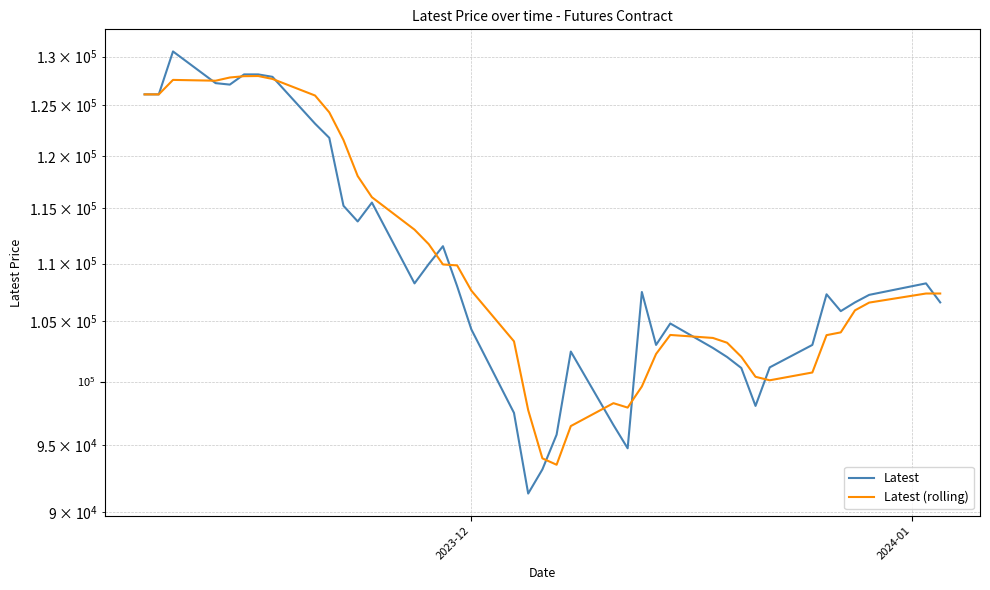

Count the number of data series in this chart.

2